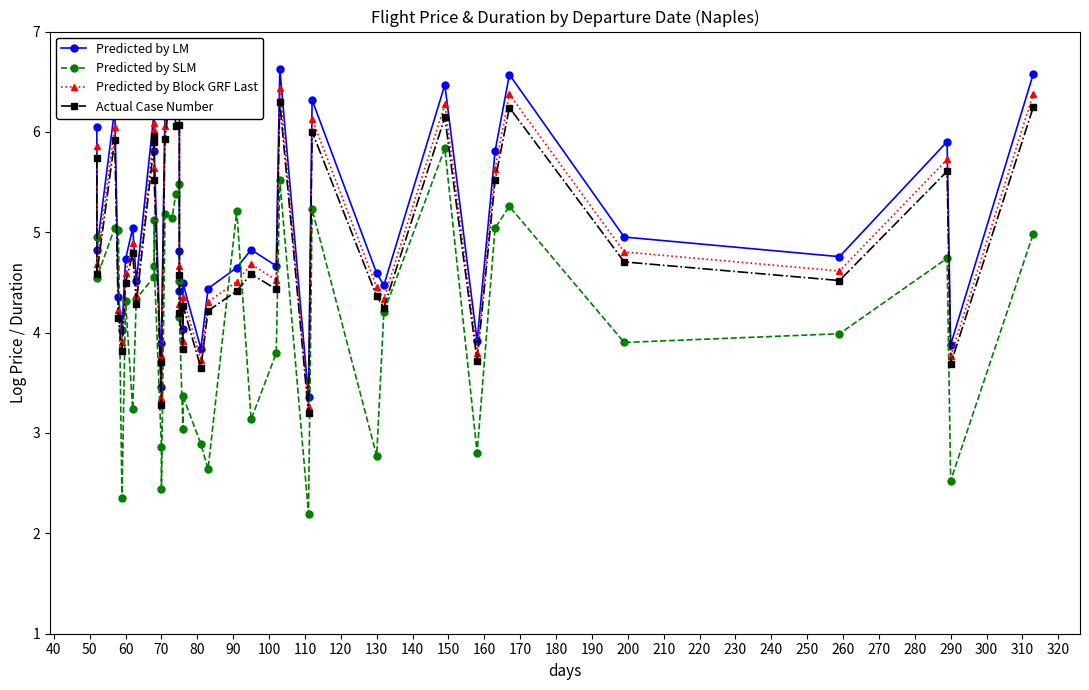

What is the difference between the maximum and minimum values in the Predicted by LM series?

3.5